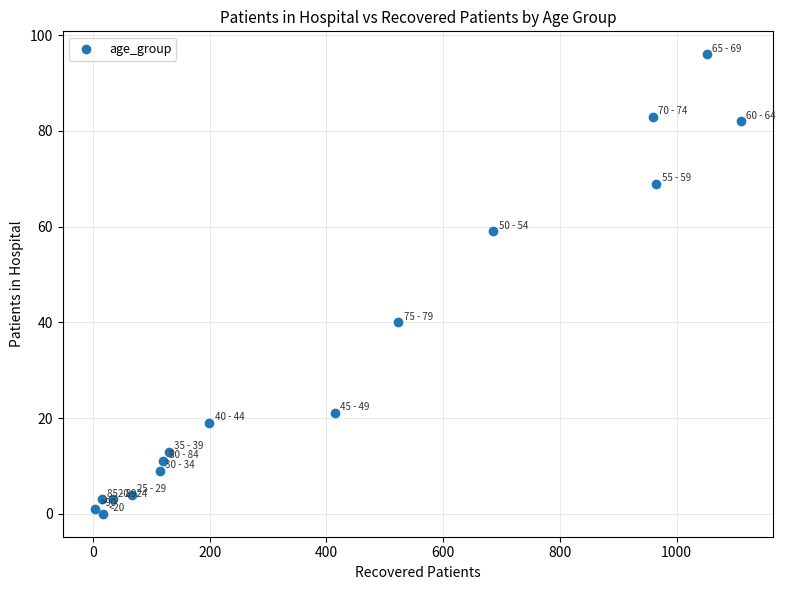

What is the range of X values (max minus min)?

1107